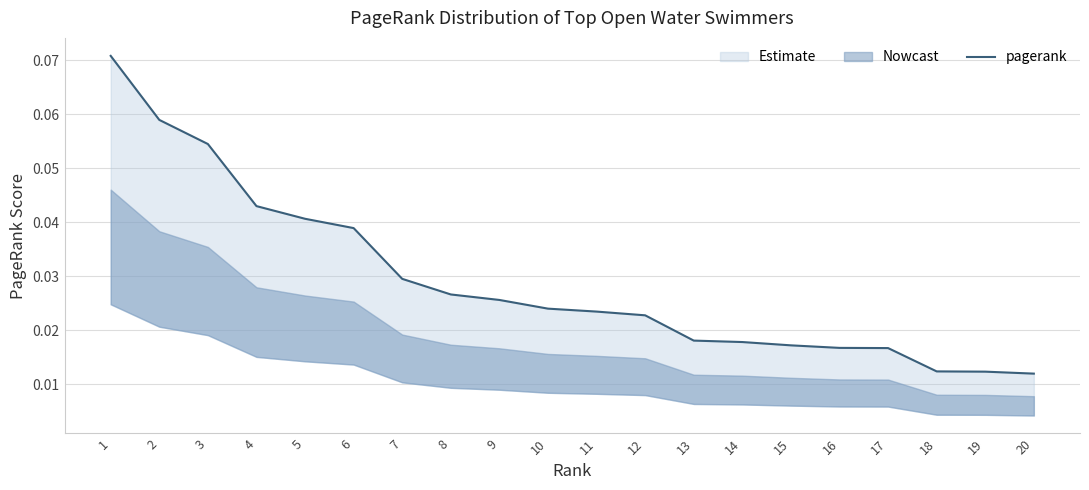

The chart shows a value of 0.0 at 5. True or false?

True